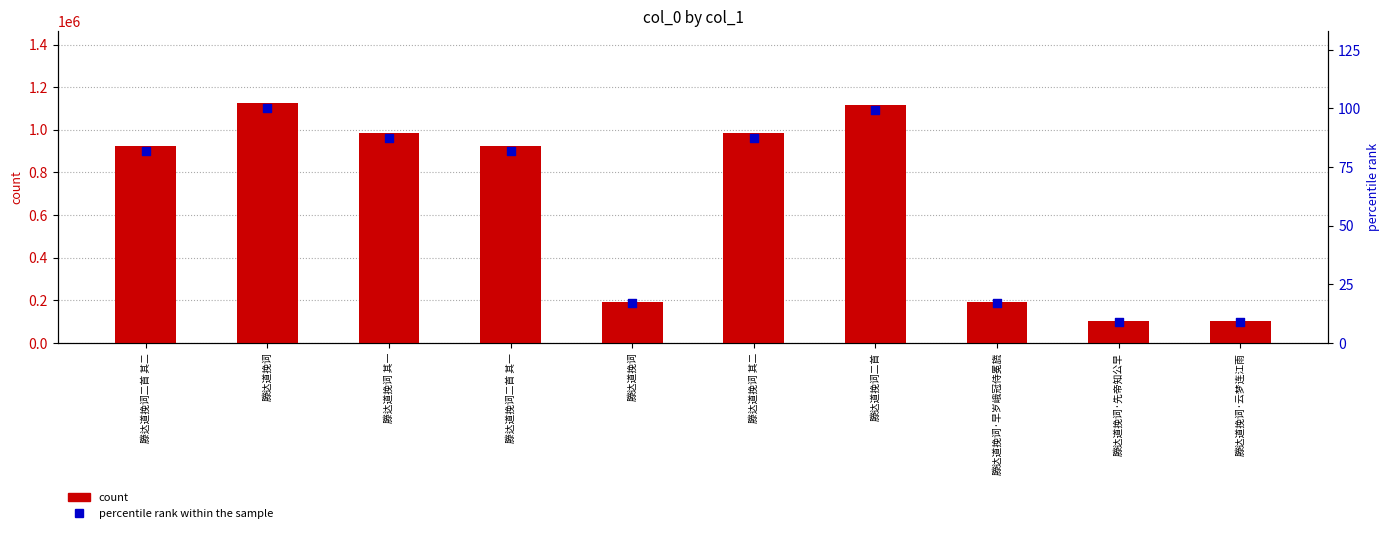

Which series has the largest total across all categories?

col_0